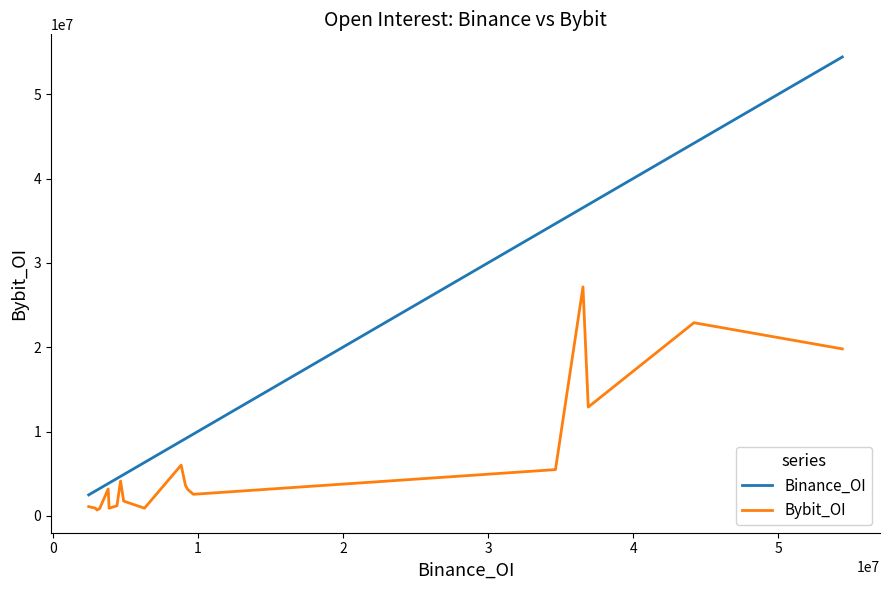

Which series has the largest range (max minus min)?

Binance_OI